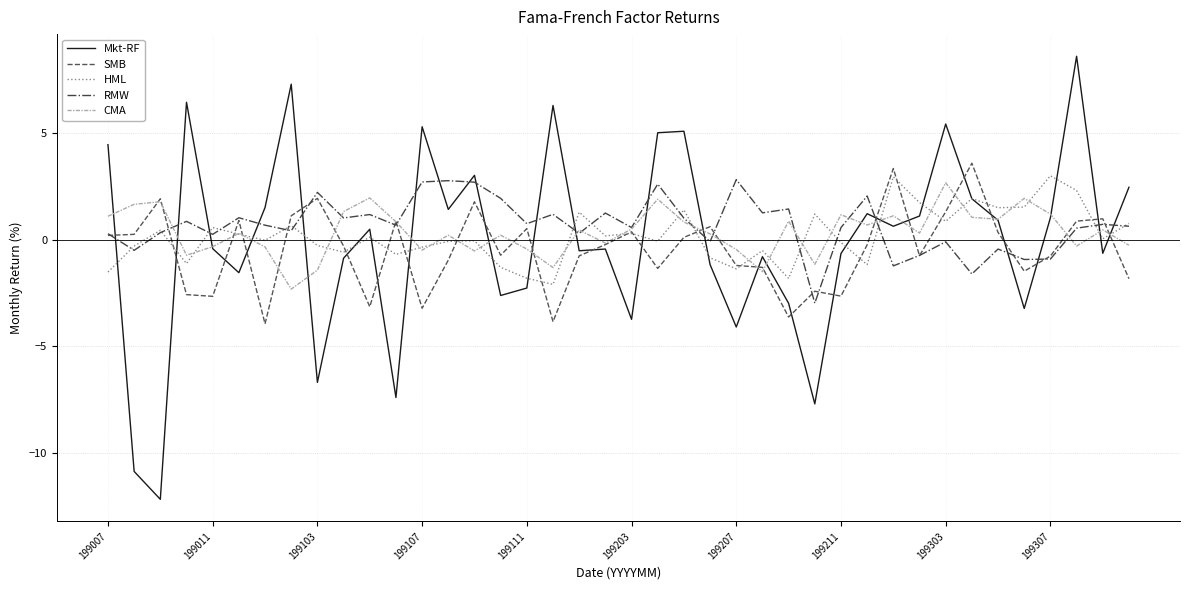

What is the greatest value displayed?

8.6